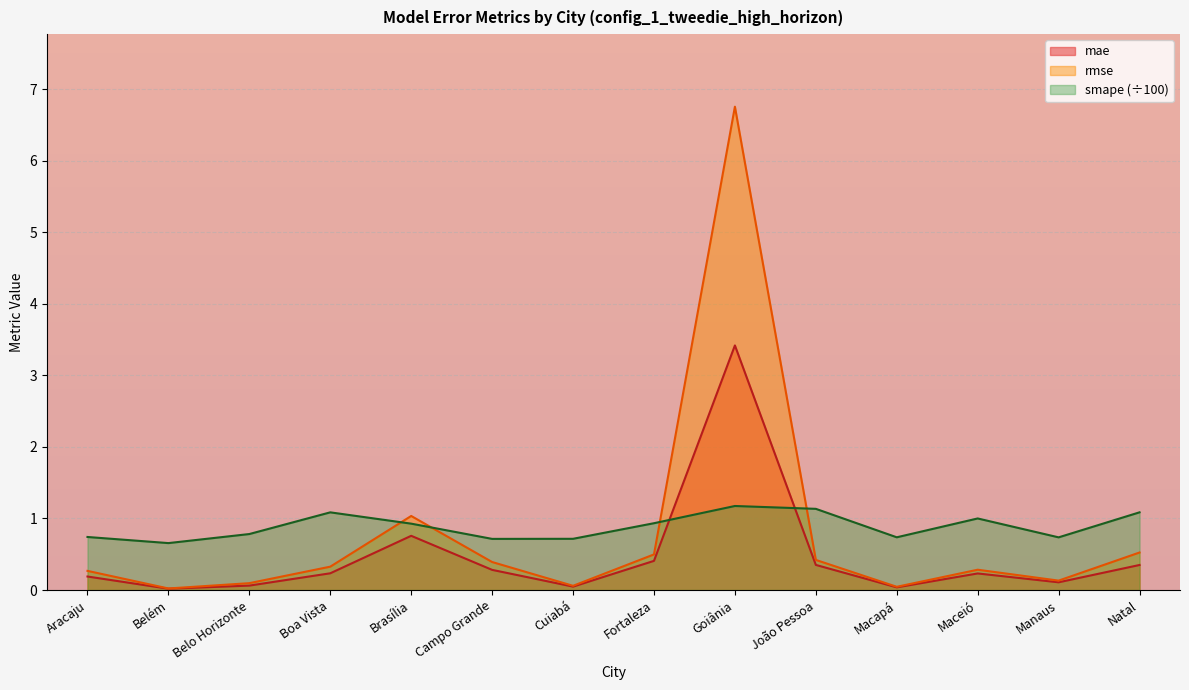

What is the total value across all series at Brasília?

2.7